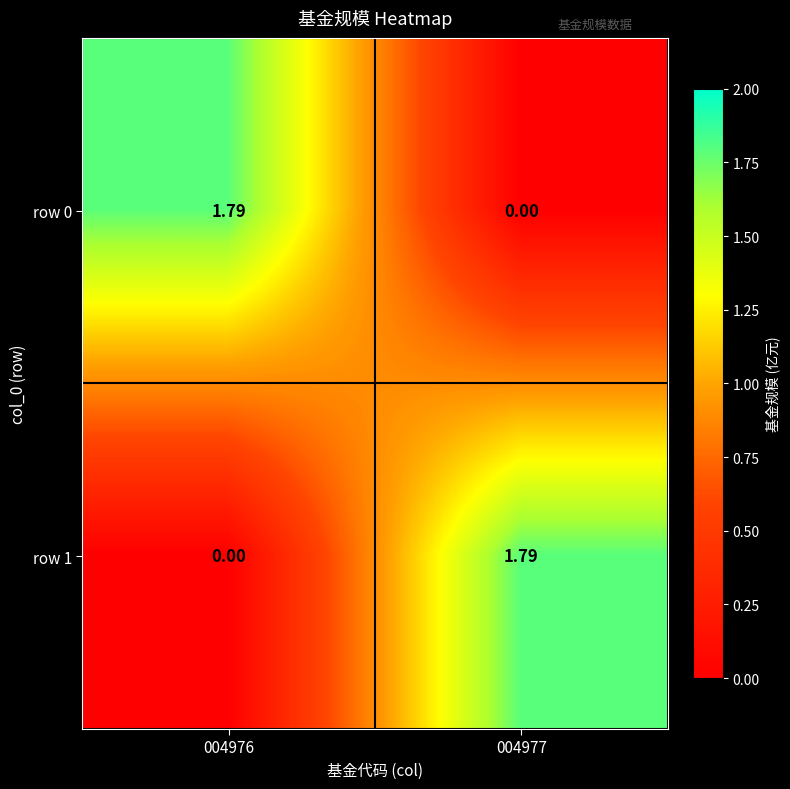

Rank the series at 004977 from highest to lowest value.

row 1, row 0